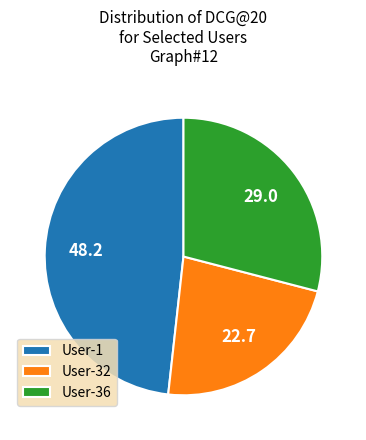

Do User-1 and User-32 together represent more than half of the pie?

Yes